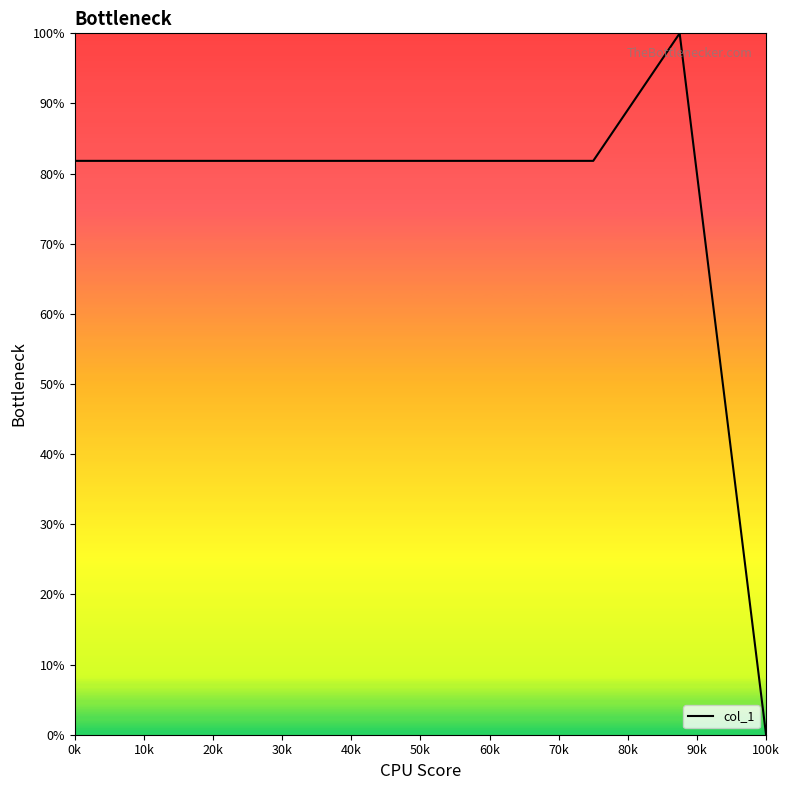

What is the difference between the maximum and minimum values?

100.0